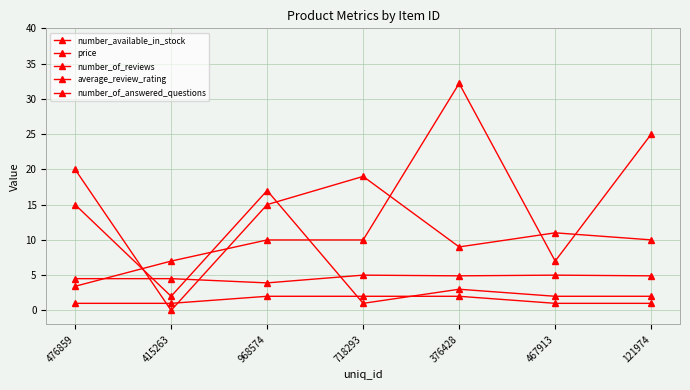

How many values in the average_review_rating series exceed 4?

6